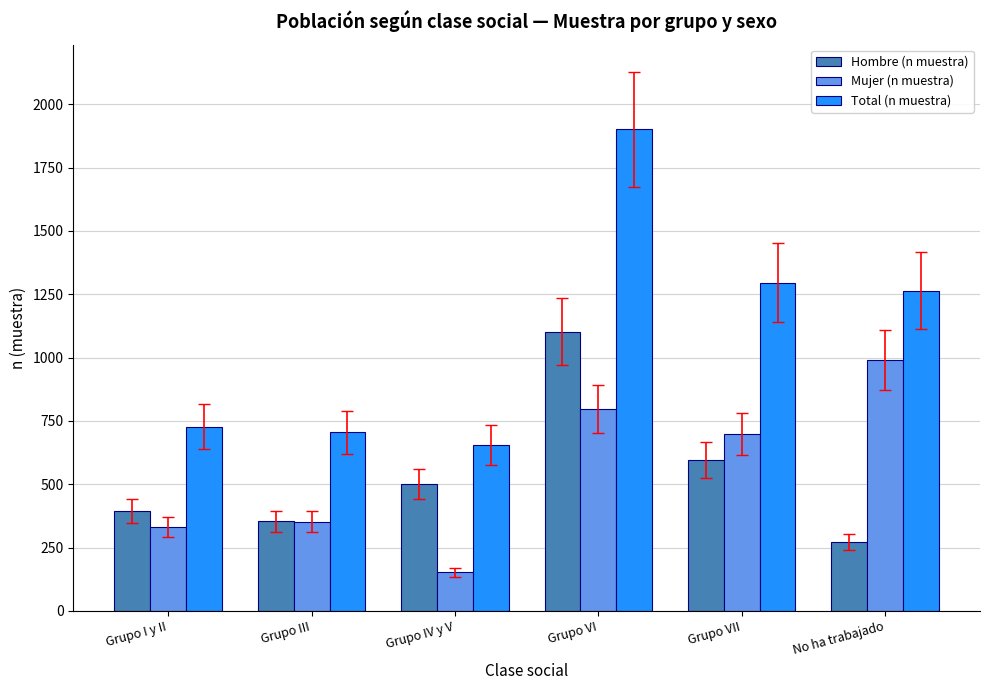

At which category does the chart reach its peak across all series?

Grupo VI